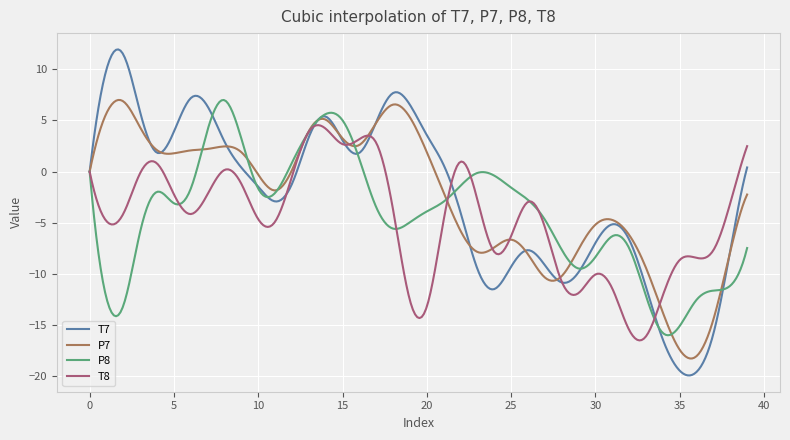

What is the smallest value displayed?

-19.9